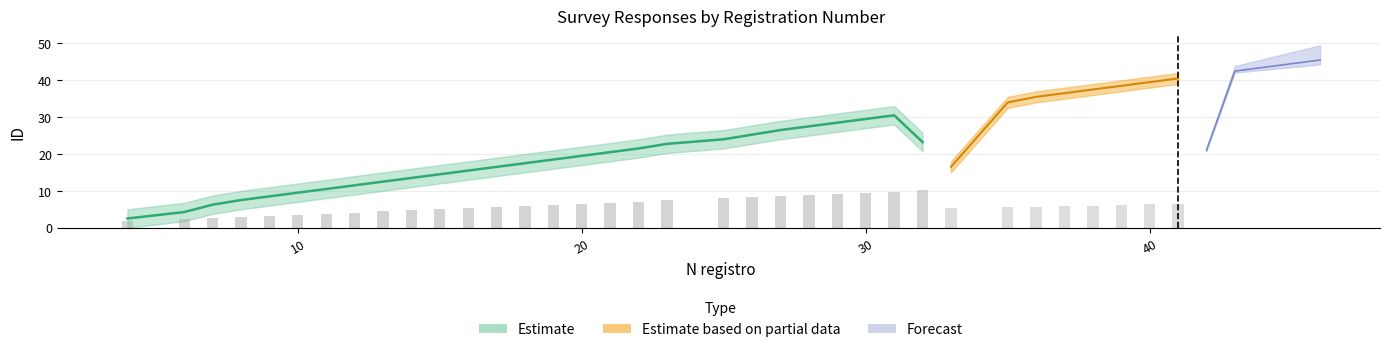

At 28, list the series in order from largest to smallest.

Estimate, Estimate based on partial data, Forecast